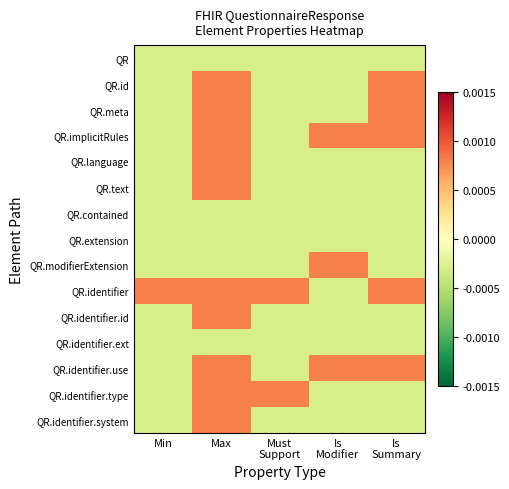

At which category is the sum across all series the highest?

Max